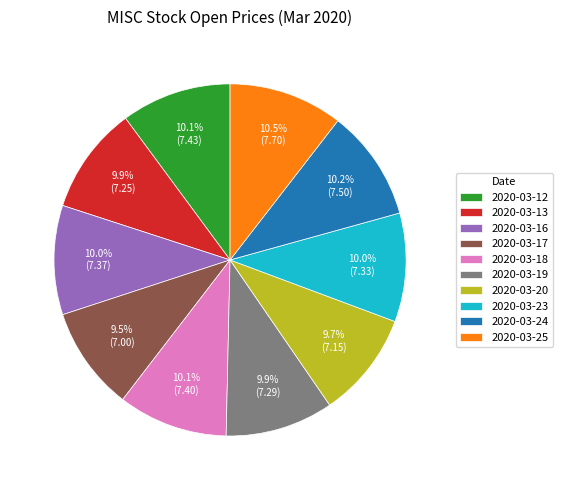

Is it true that 2020-03-18 is 10% of the pie?

True